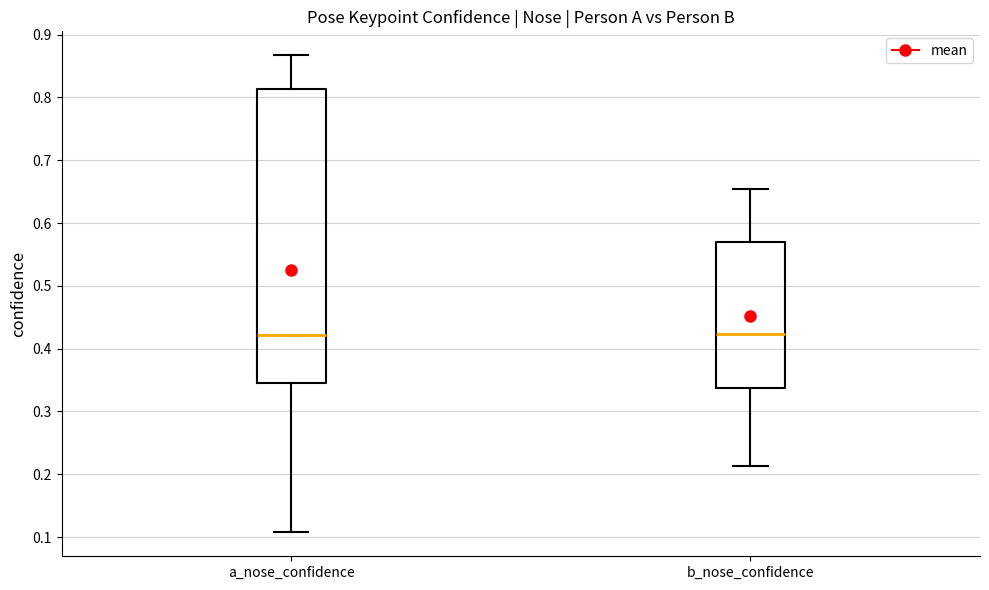

Reading left to right, read every box against the y-axis: the position of its median line, the range the box covers, and the ends of its whiskers. The values are not printed on the chart, so give them approximately, as read against the axis.

a_nose_confidence: median 0.42, box 0.35 to 0.81, whiskers 0.11 to 0.87
b_nose_confidence: median 0.42, box 0.34 to 0.57, whiskers 0.21 to 0.65